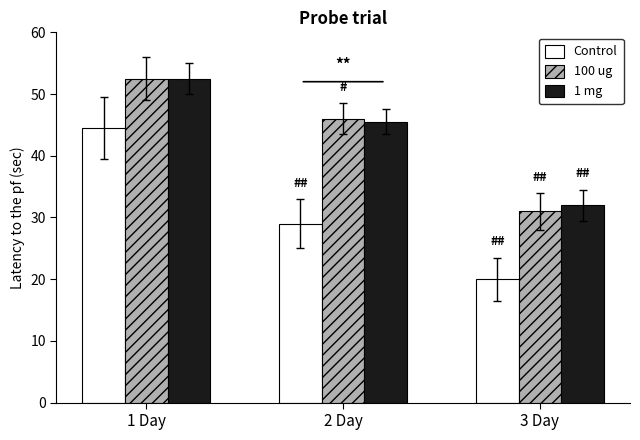

Which category has the lowest value across all series?

3 Day